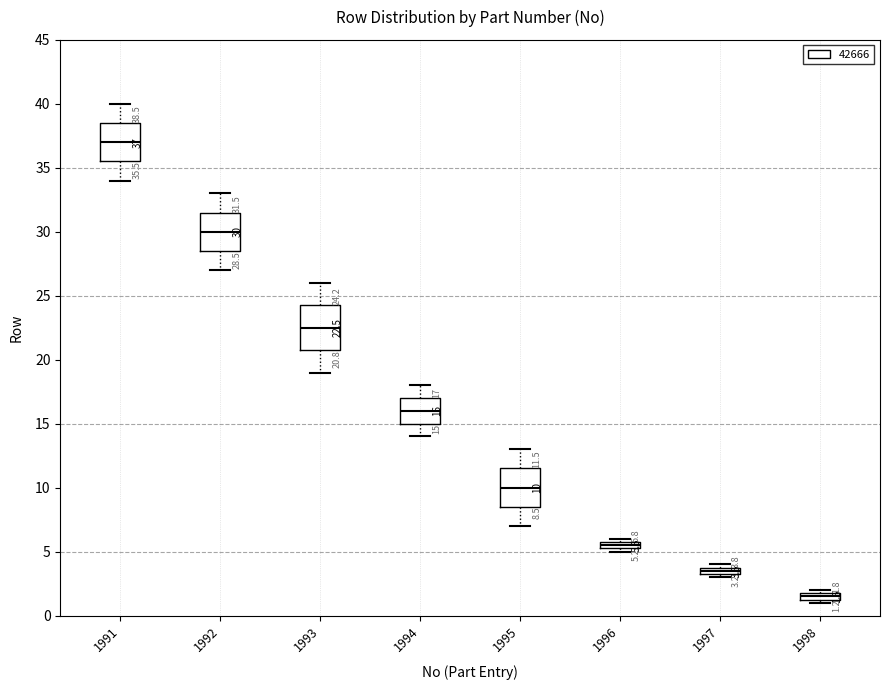

Comparing the boxes themselves (not the whiskers), which one is the tallest?

1993